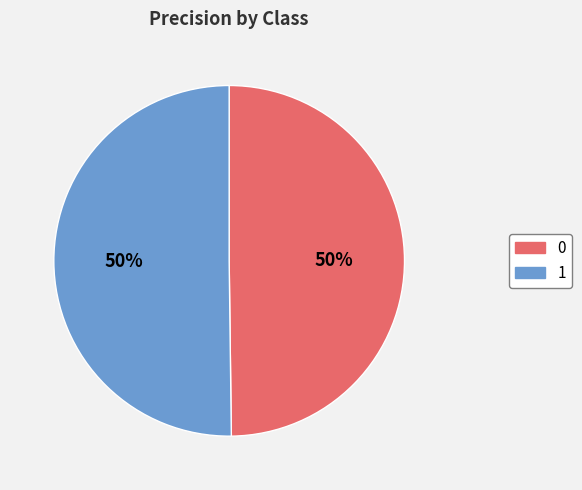

To the nearest percent, what portion does 1 represent?

50%